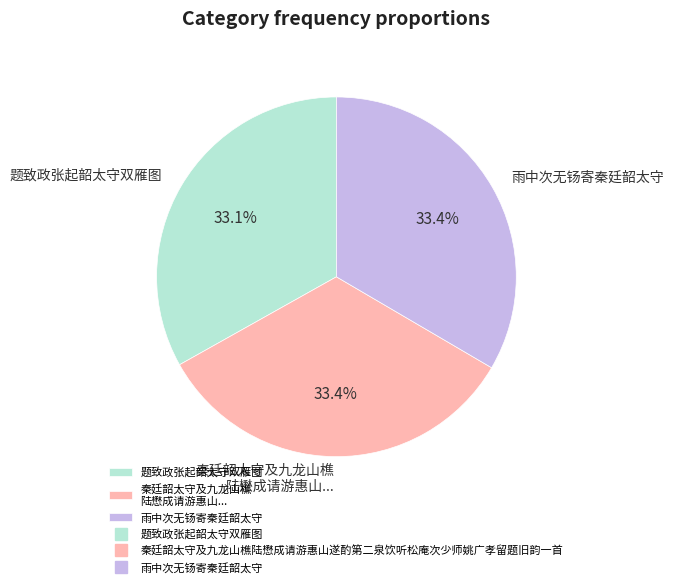

What portion of the pie excludes 题致政张起韶太守双雁图?

66.9%